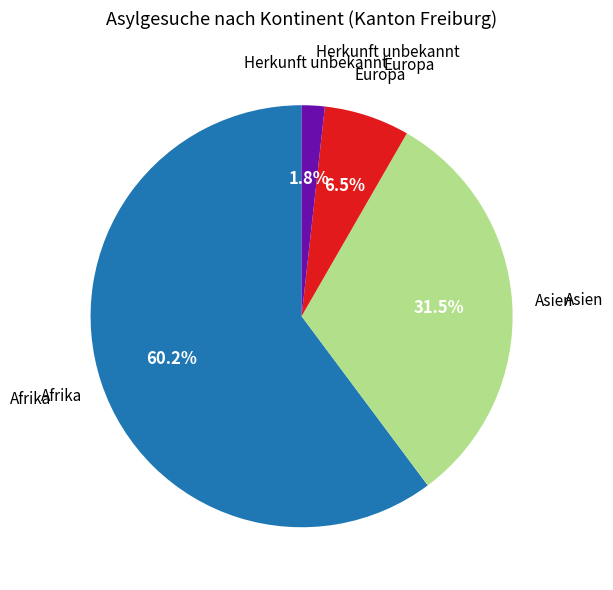

Is there any slice that represents more than half of the pie?

Yes